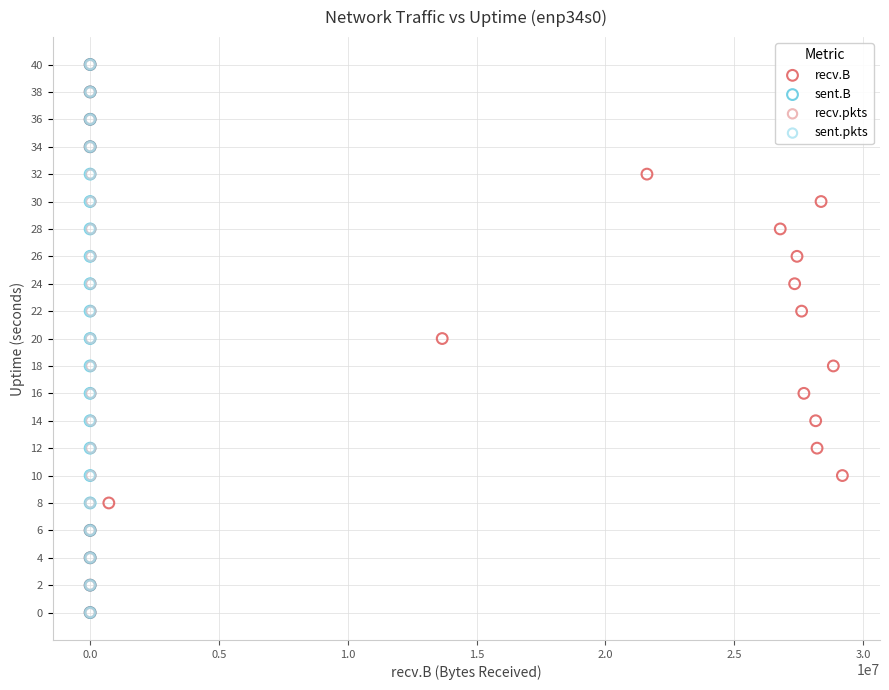

What are all the series names shown in the legend?

recv.B, sent.B, recv.pkts, sent.pkts